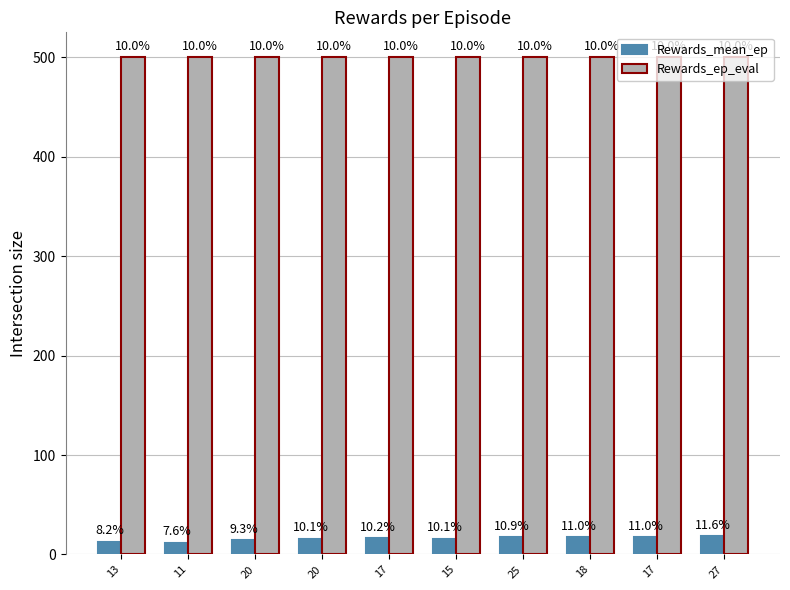

How many groups of bars are there?

10